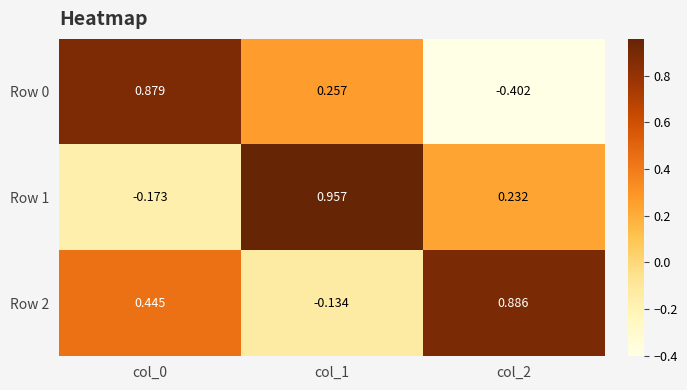

Is the value of Row 0 at col_2 greater than the value of Row 2 at col_0?

No